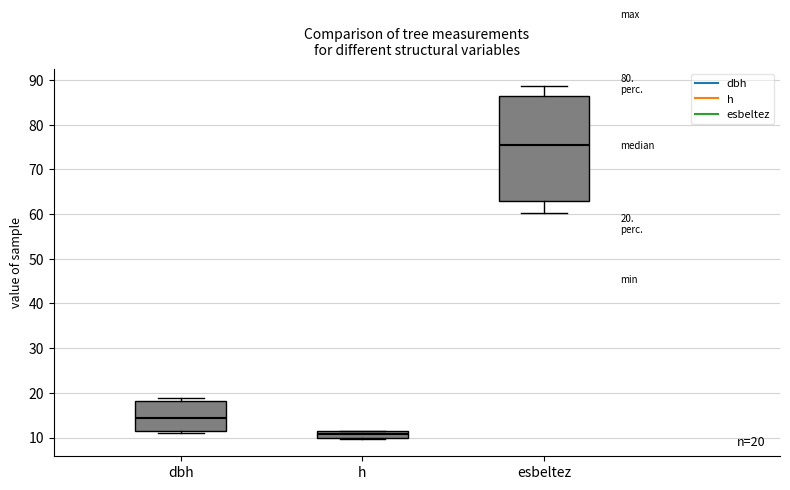

Which box's median line is the highest?

esbeltez